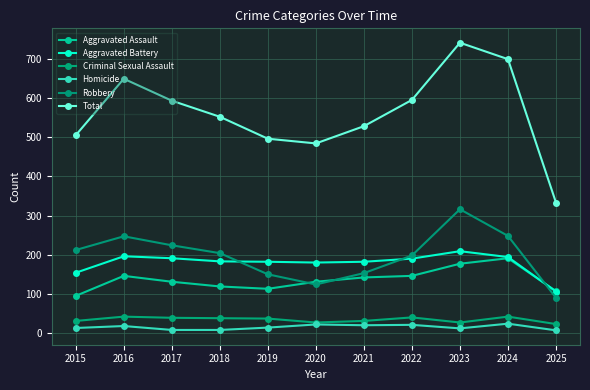

What is the total value across all series at 2018?

1104